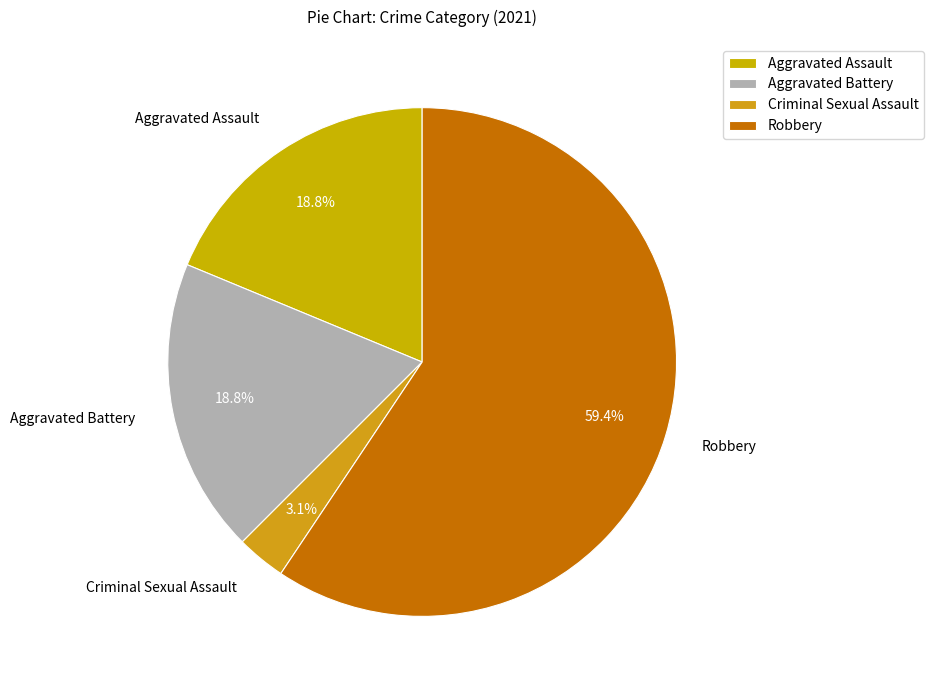

What is the ratio of the value at Robbery to the value at Aggravated Battery?

3.2